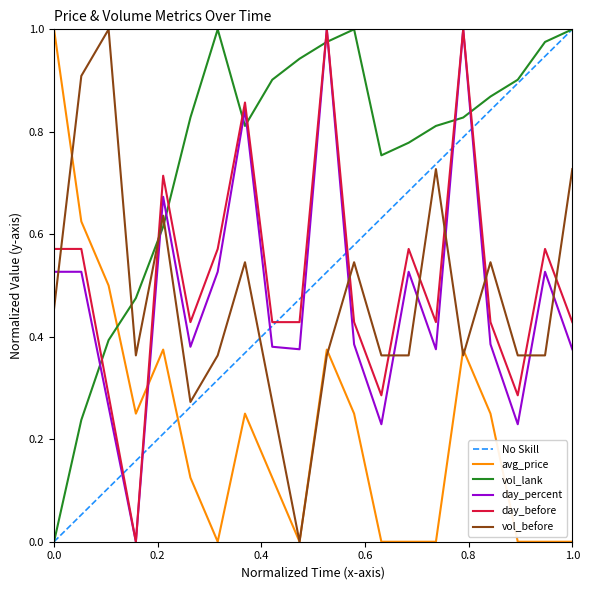

How many day_percent values are between 0 and 1?

20